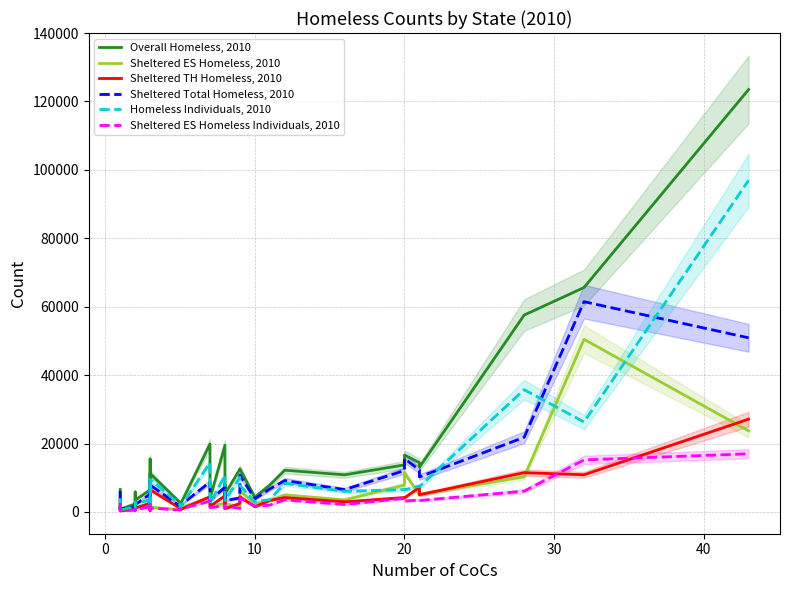

The value of Sheltered TH Homeless, 2010 at 20 is 446. True or false?

False